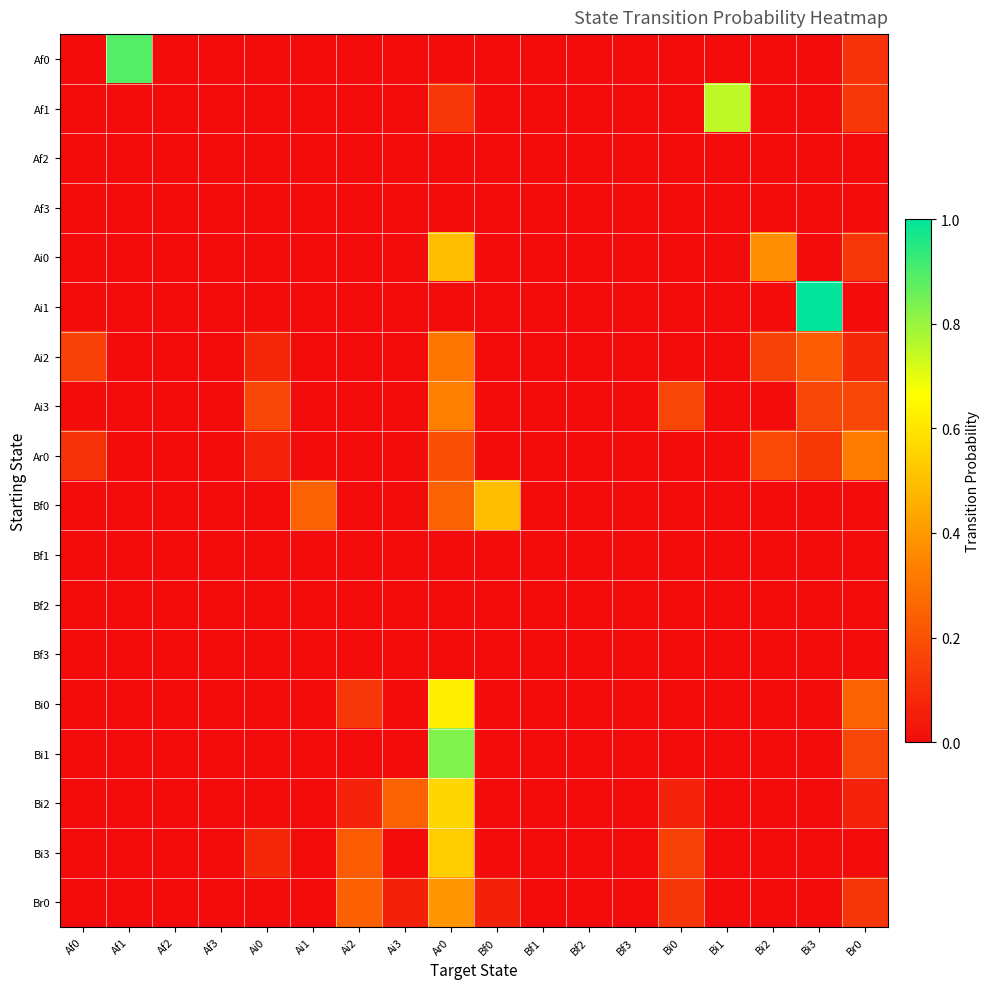

Rank the series by their maximum value, from lowest to highest.

Af2, Af3, Bf1, Bf2, Bf3, Ai2, Ar0, Ai3, Br0, Ai0, Bf0, Bi3, Bi2, Bi0, Af1, Bi1, Af0, Ai1